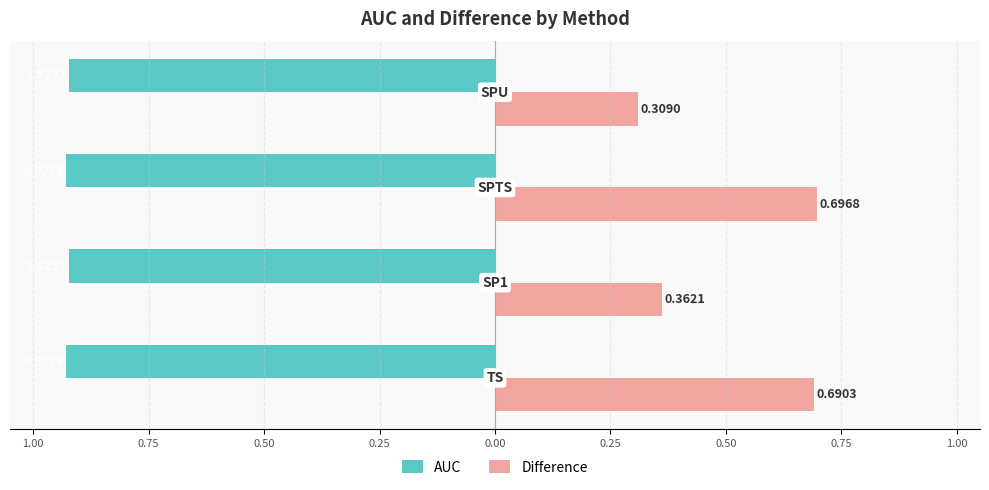

What are all the series names shown in the legend?

AUC, Difference